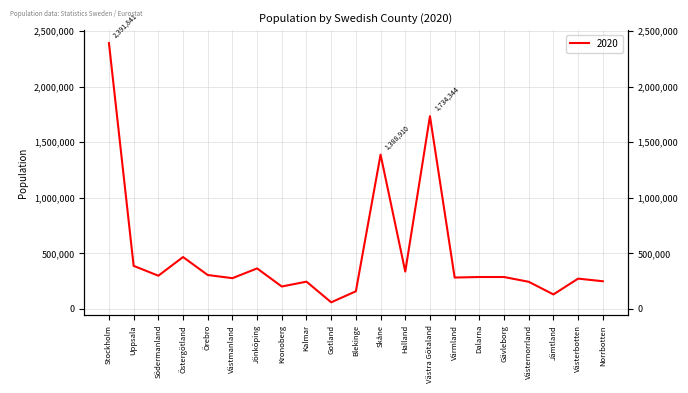

Reading right to left, transcribe all the data shown in this chart.

Norrbotten=249649	Västerbotten=273220	Jämtland=131064	Västernorrland=244663	Gävleborg=287631	Dalarna=287681	Värmland=282906	Västra Götaland=1734344	Halland=336440	Skåne=1388910	Blekinge=159227	Gotland=60050	Kalmar=246033	Kronoberg=202247	Jönköping=364953	Västmanland=277228	Örebro=305715	Östergötland=467276	Södermanland=299329	Uppsala=388076	Stockholm=2391841